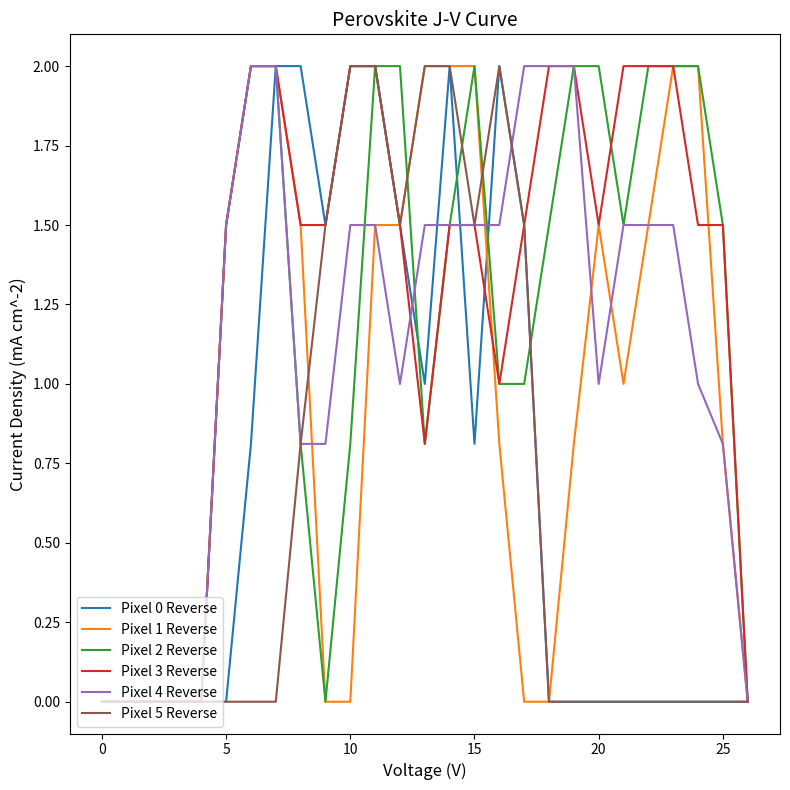

What is the maximum value shown in the chart?

2.0